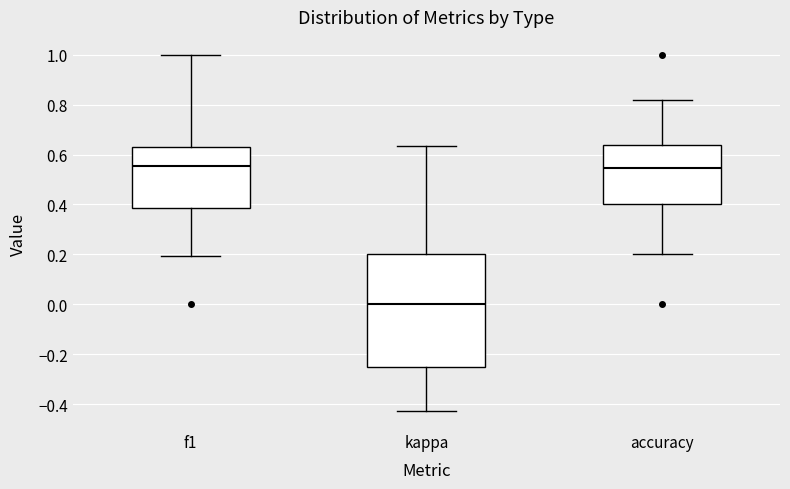

Where does the upper whisker of the box for accuracy end on the y-axis? The values are not printed on the chart, so give them approximately, as read against the axis.

0.82